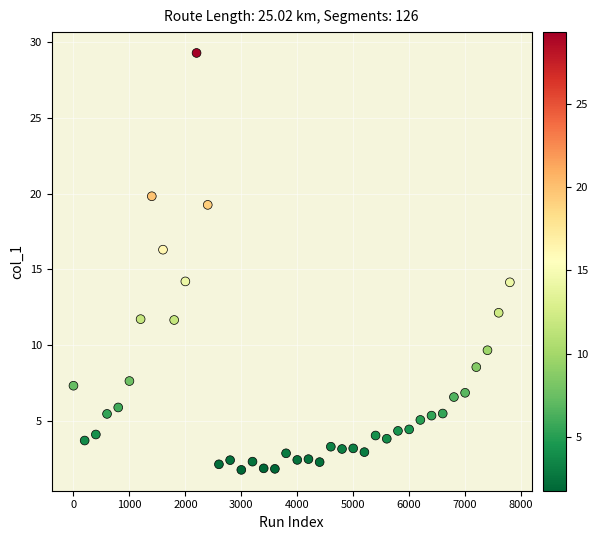

What is the range of Y values (max minus min)?

27.5